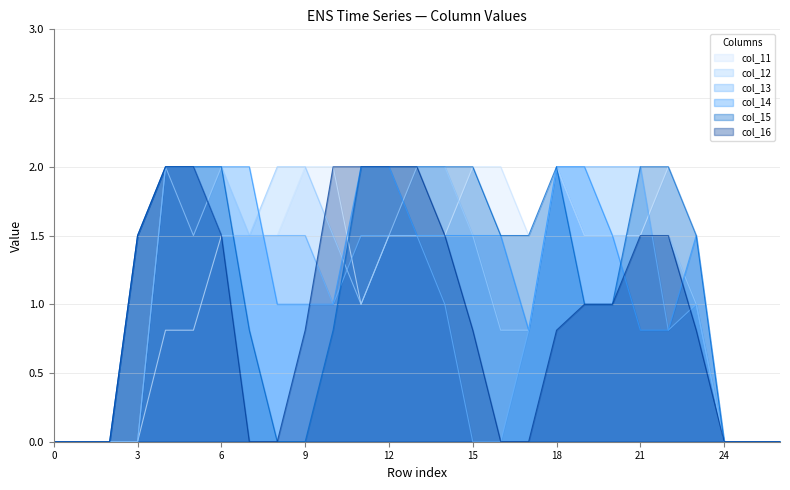

At 21, list the series in order from largest to smallest.

col_13, col_15, col_11, col_12, col_16, col_14